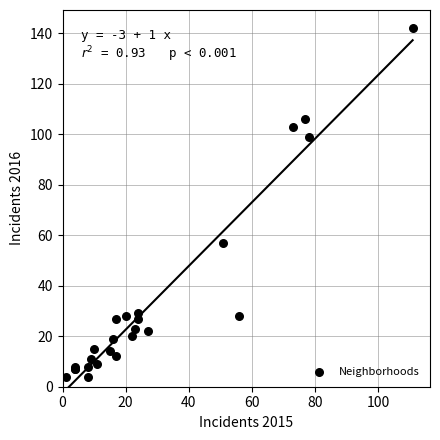

What Y value in the scatter plot is closest to 73?

57